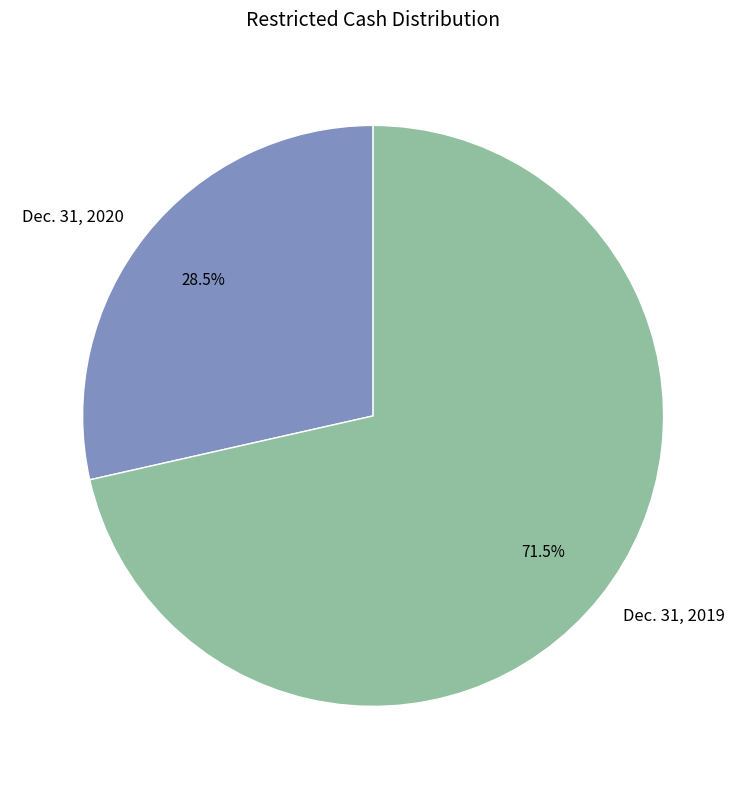

Does any single category account for the majority?

Yes